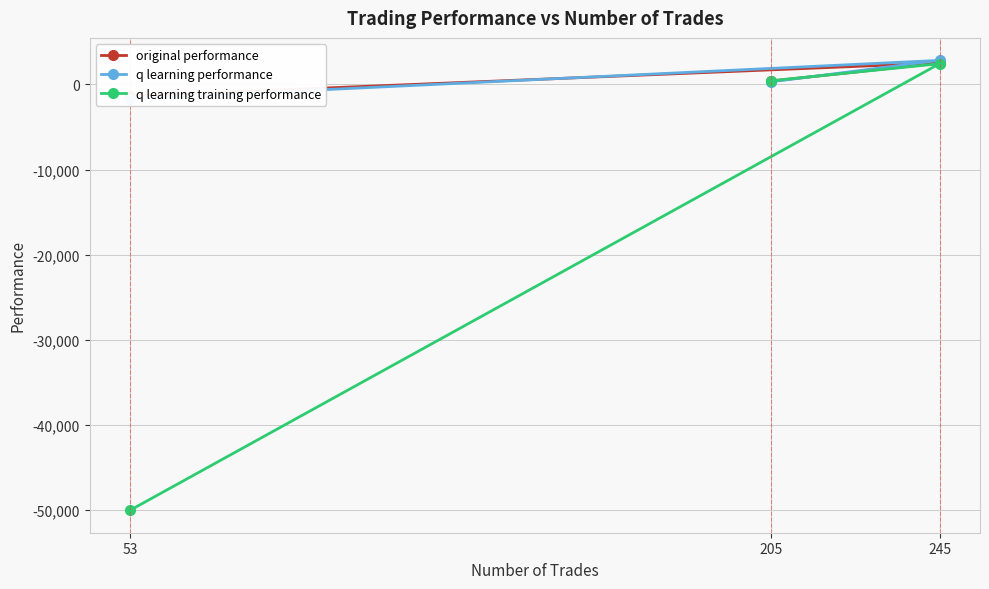

What is the value of the q learning training performance point at the 2nd from the left?

421.3